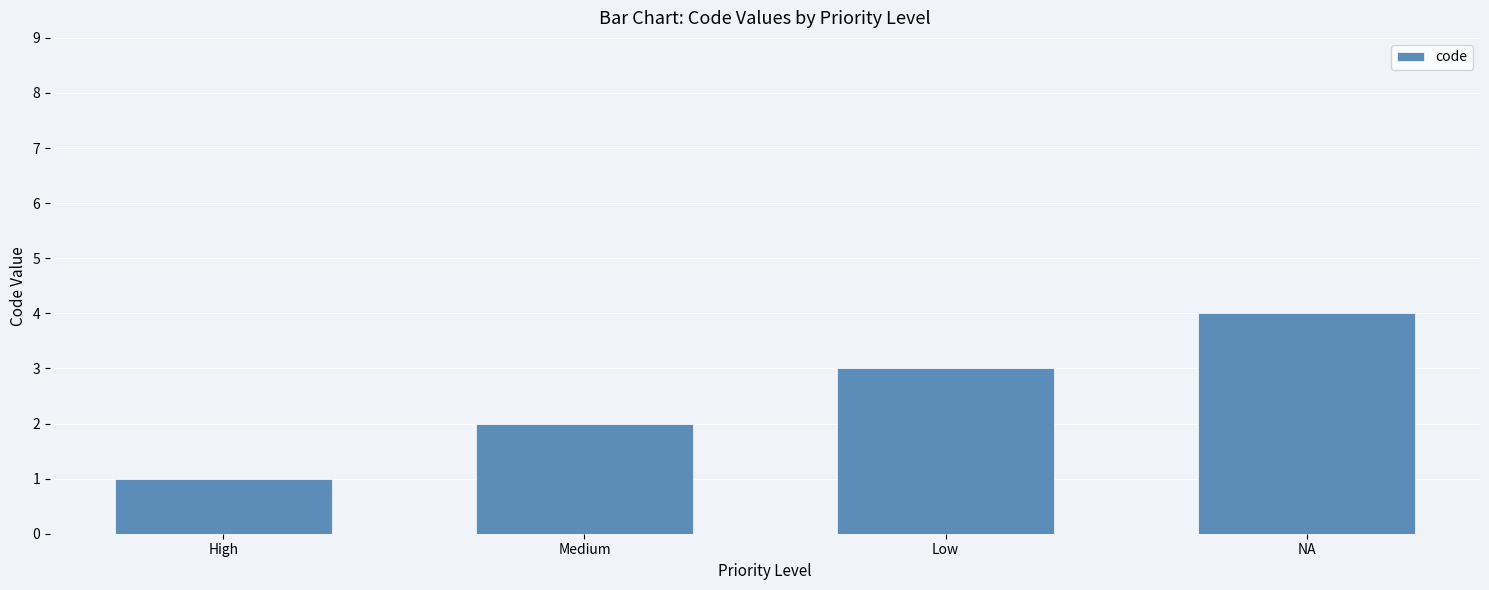

Which has a higher value, Medium or Low?

Low